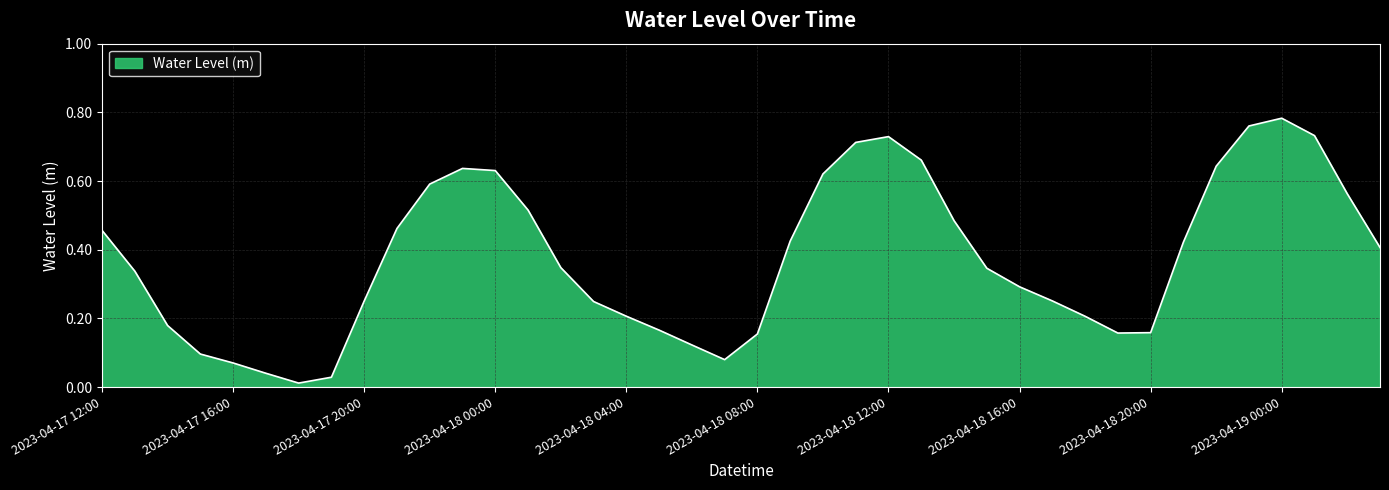

How many interior local valleys (lower than both neighbors) does the data have?

3